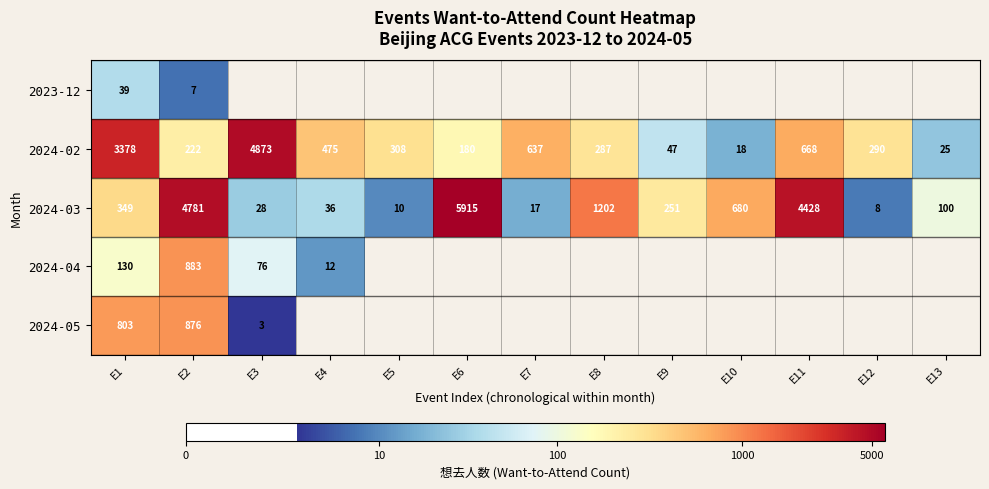

Is the value of 2024-04 at E2 greater than the value of 2024-03 at E4?

Yes